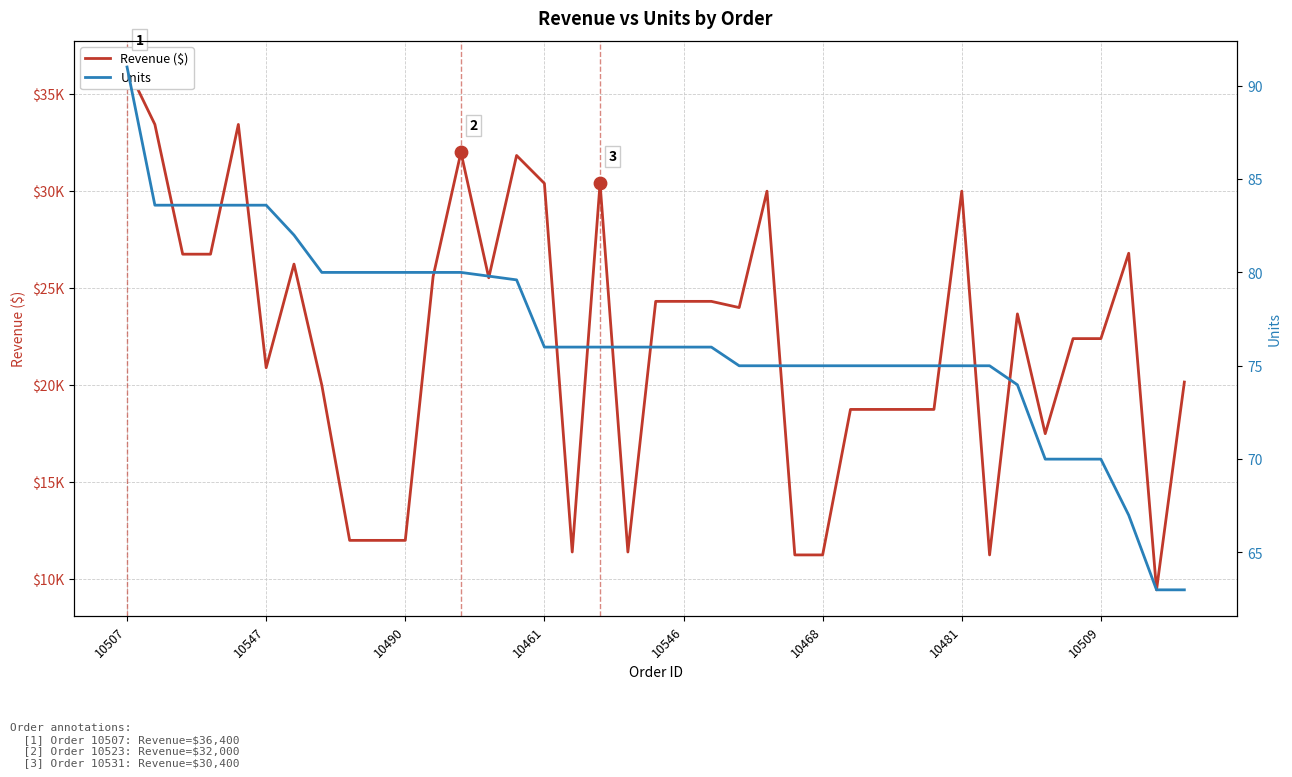

Which series has the largest total across all categories?

Revenue ($)